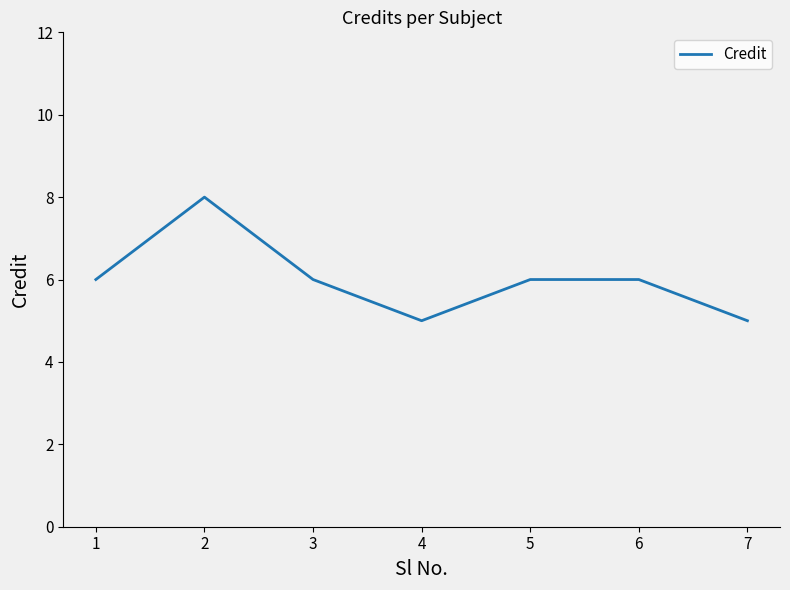

The value at 2 is 8. True or false?

True